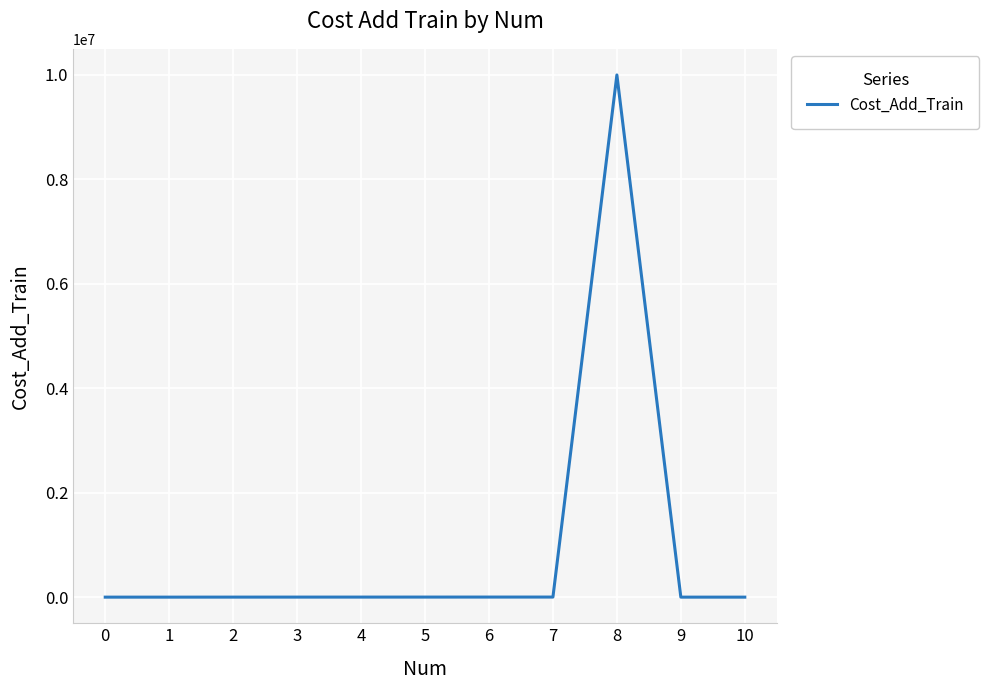

What is the difference between the second highest and second lowest values?

1500